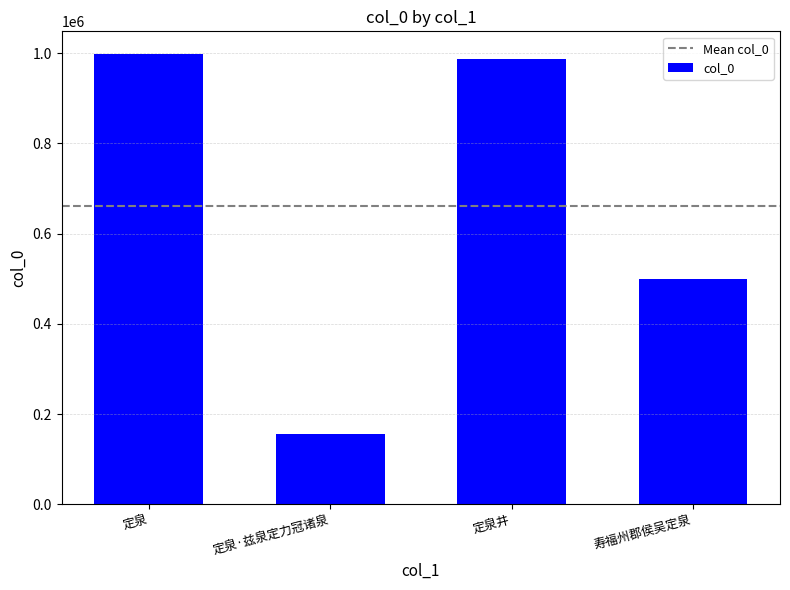

Which has a higher value, 定泉·兹泉定力冠诸泉 or 定泉?

定泉